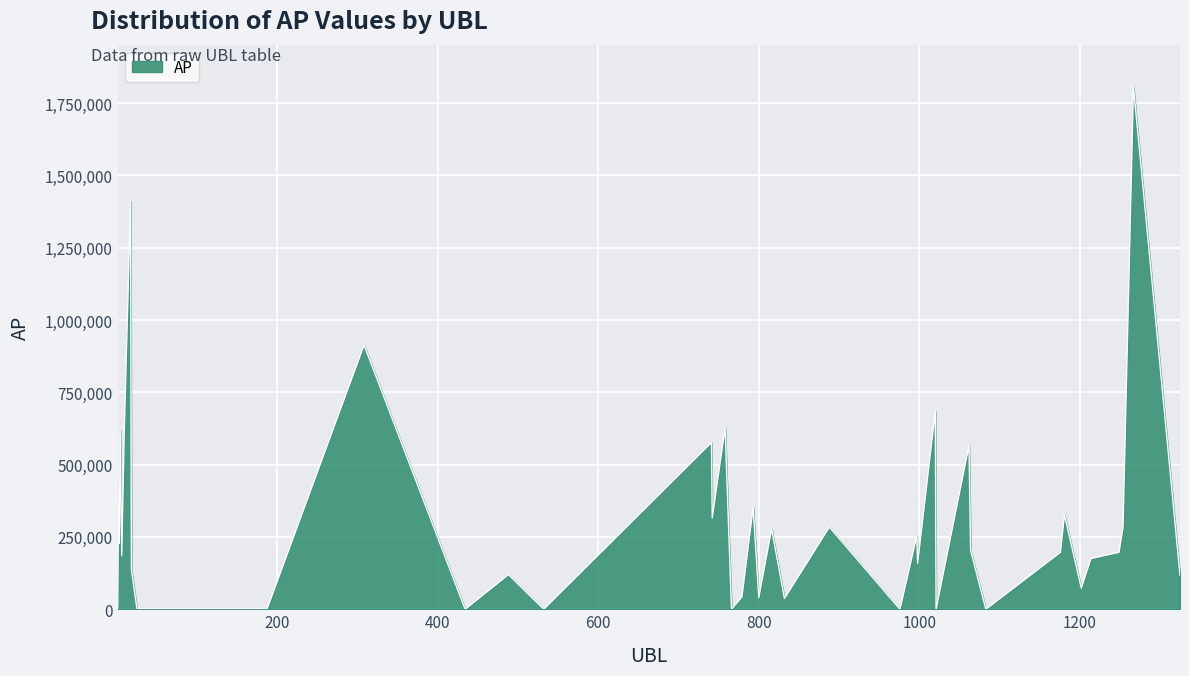

How many interior local peaks (higher than both neighbors) does the data have?

15